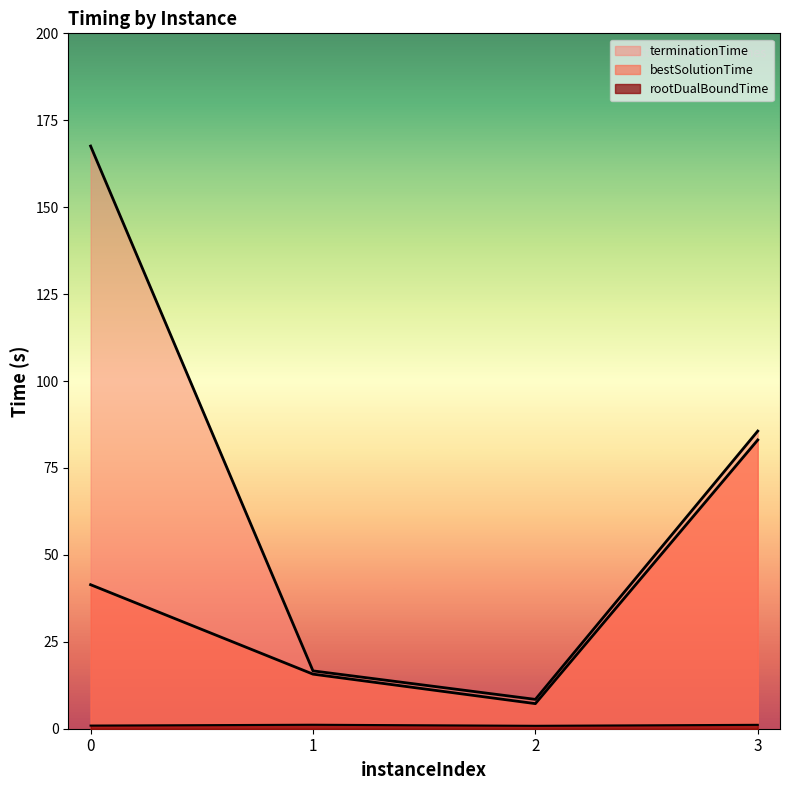

Reading left to right, list all the values displayed in this chart.

rootDualBoundTime: 0=0.9	1=1.1	2=0.8	3=1.1
bestSolutionTime: 0=41.4	1=15.7	2=7.2	3=83.1
terminationTime: 0=167.6	1=16.6	2=8.4	3=85.6